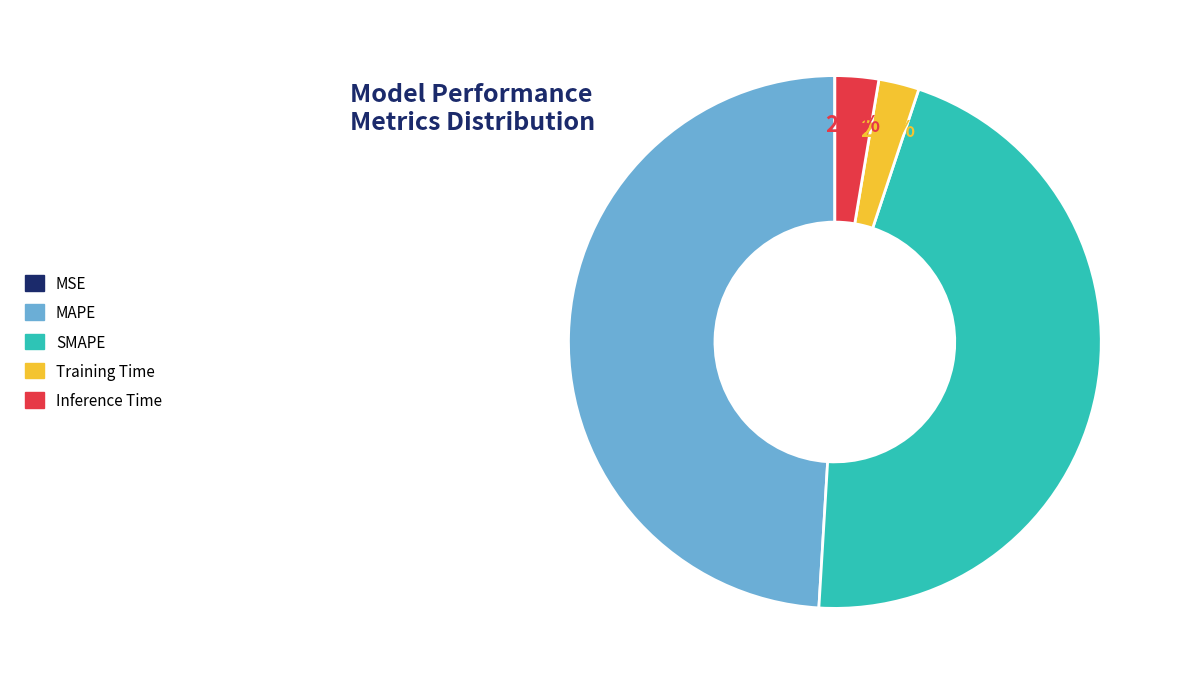

Does Inference Time account for over 50% of the chart?

No